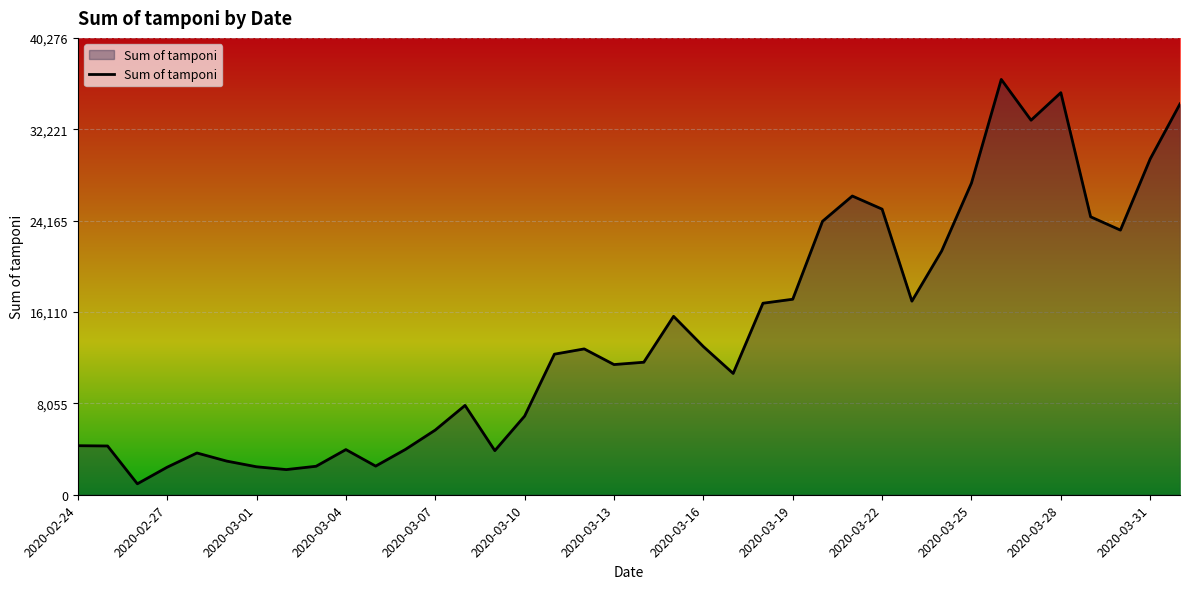

What is the minimum value shown in the chart?

964